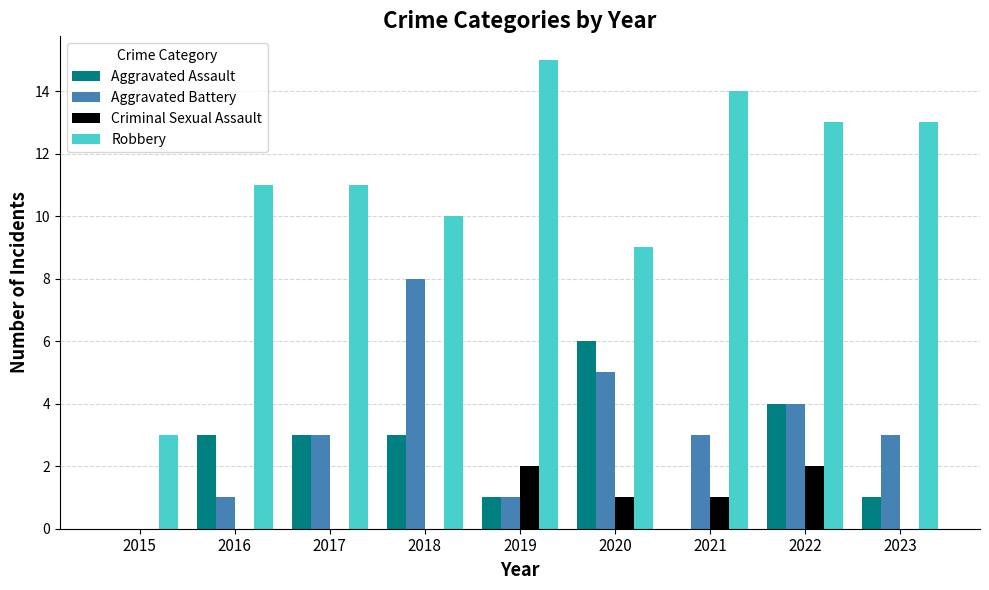

Which series has the largest total across all categories?

Robbery